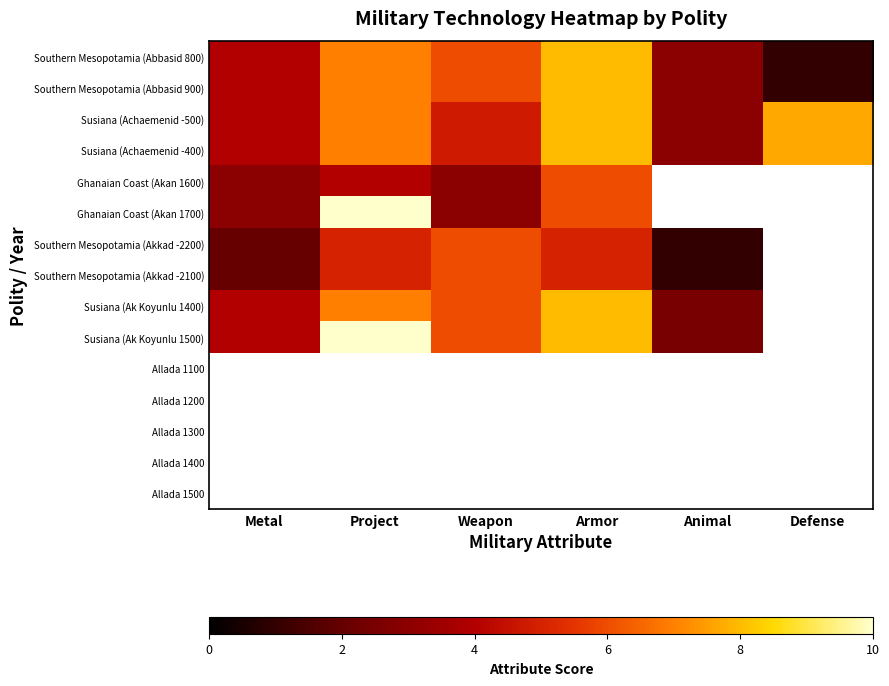

Which category has the highest value across all series?

Project